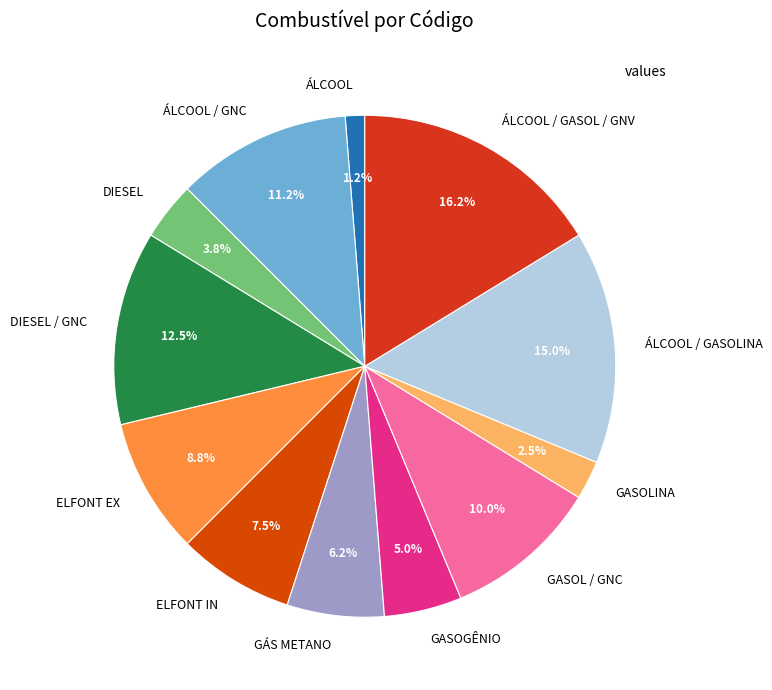

What percentage is NOT represented by GASOL / GNC?

90.0%